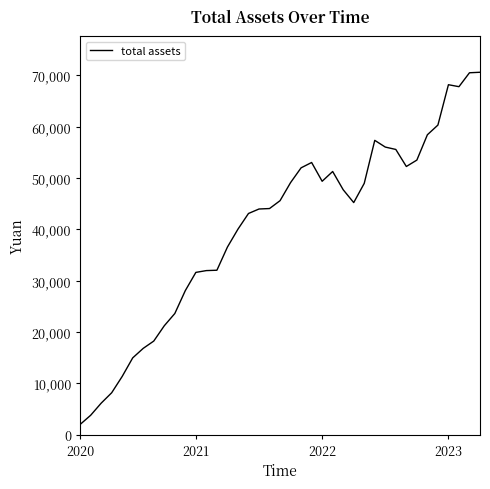

What is the sum of all values?

1569983.6